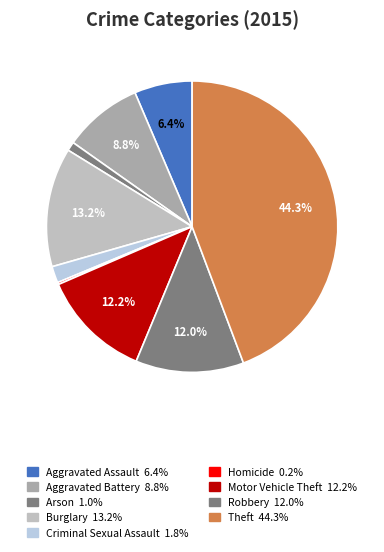

Approximately how many times larger is the value at Aggravated Assault compared to Burglary?

0.5